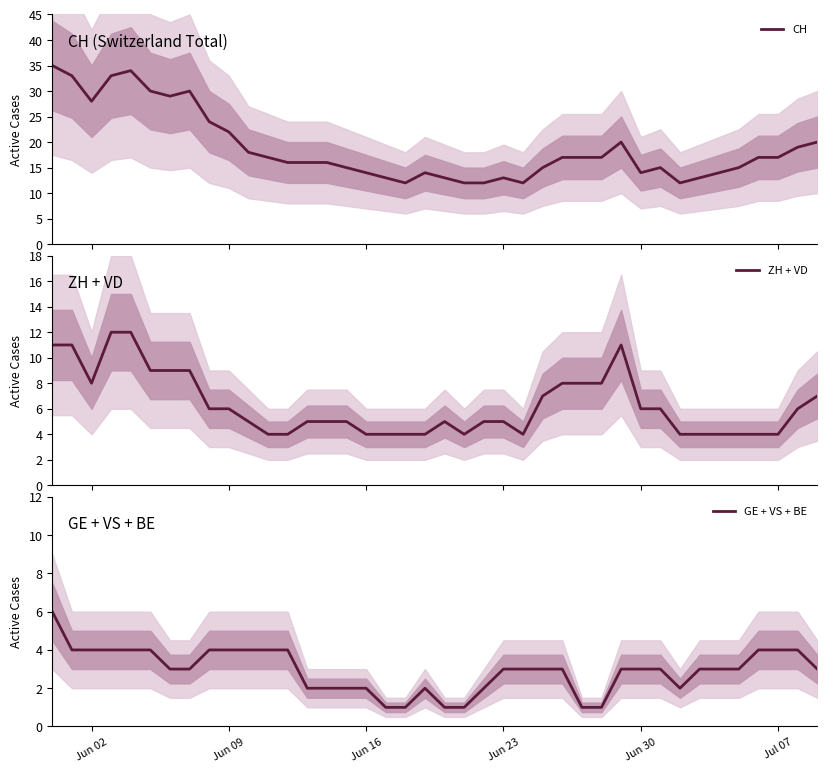

The GE + VS + BE series shows 2 at 21. True or false?

False